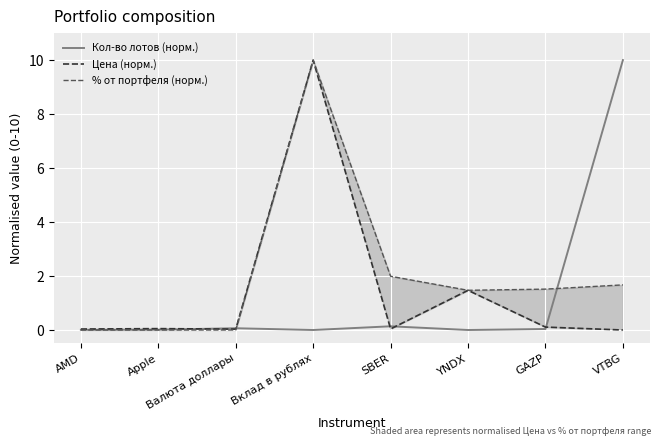

What are all the series names shown in the legend?

Кол-во лотов (норм.), Цена (норм.), % от портфеля (норм.)